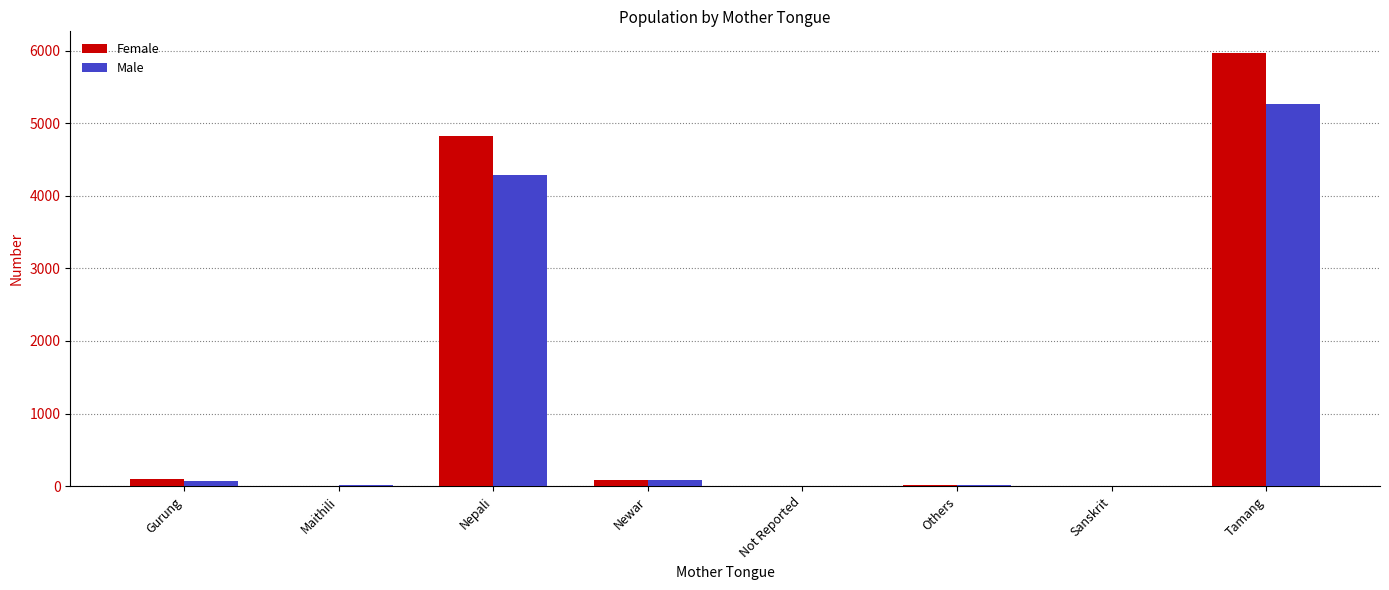

How many groups of bars are there?

8